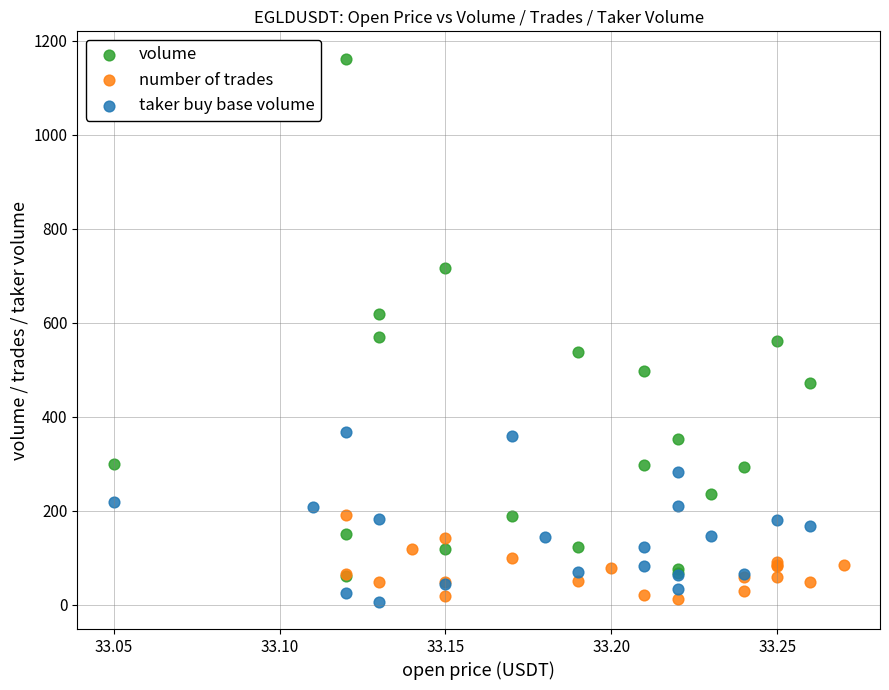

Which series has the widest spread of Y values?

volume